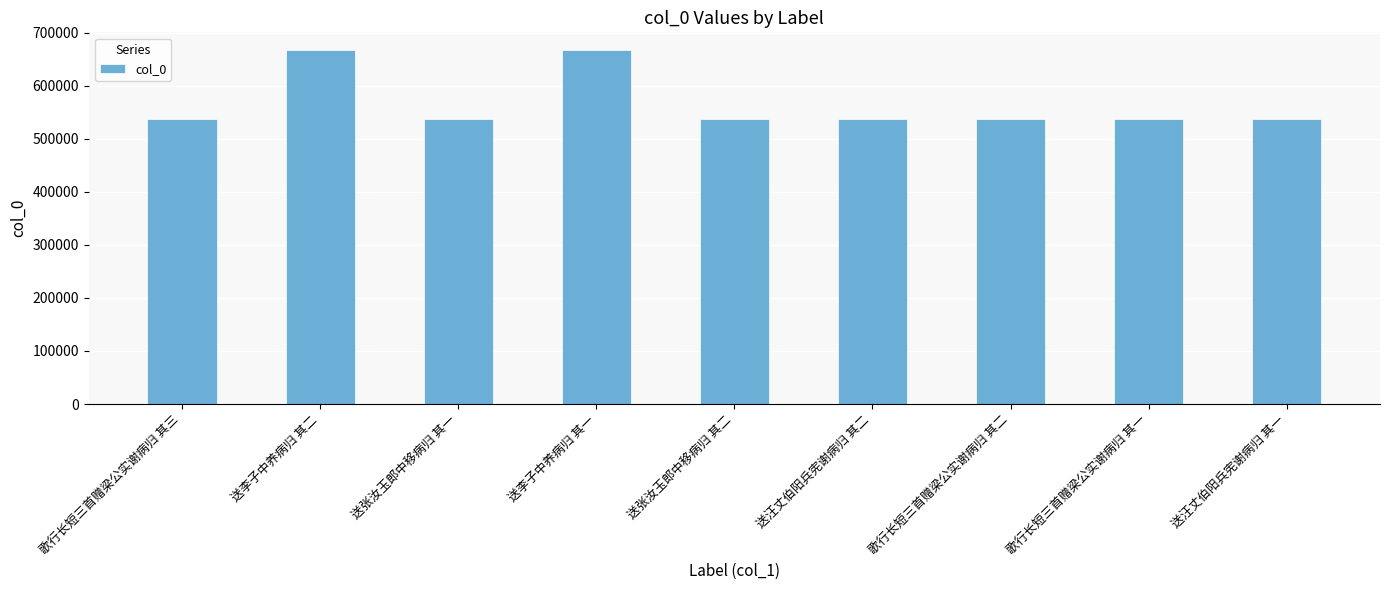

Approximately how many times larger is the value at 送张汝玉郎中移病归 其一 compared to 歌行长短三首赠梁公实谢病归 其三?

1.0